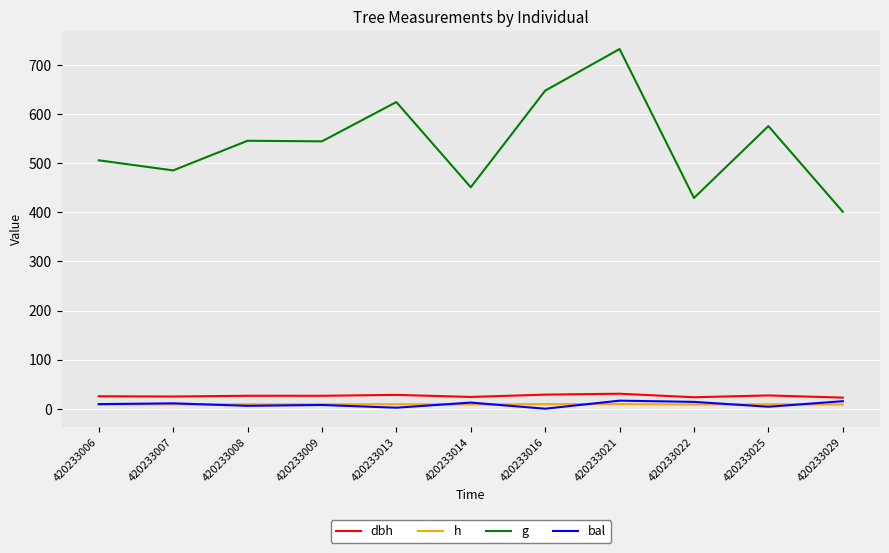

Which series changed the most between 420233016 and 420233029?

g